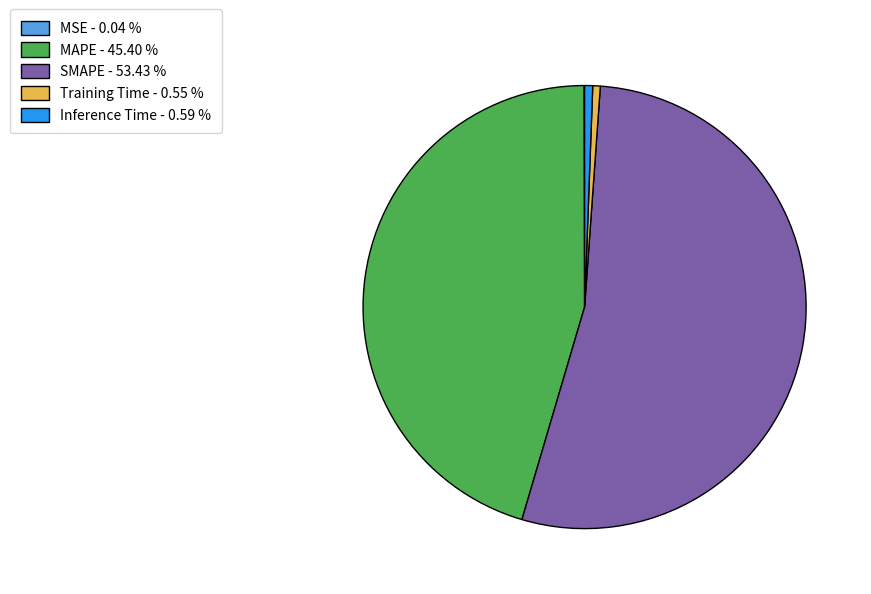

Does SMAPE - 53.43 % account for over 50% of the chart?

Yes